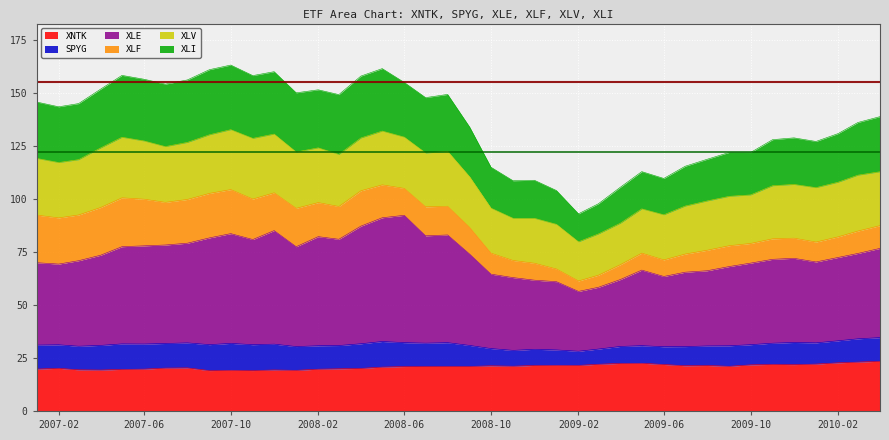

What is the difference between the second highest and minimum values in the XNTK series?

4.0